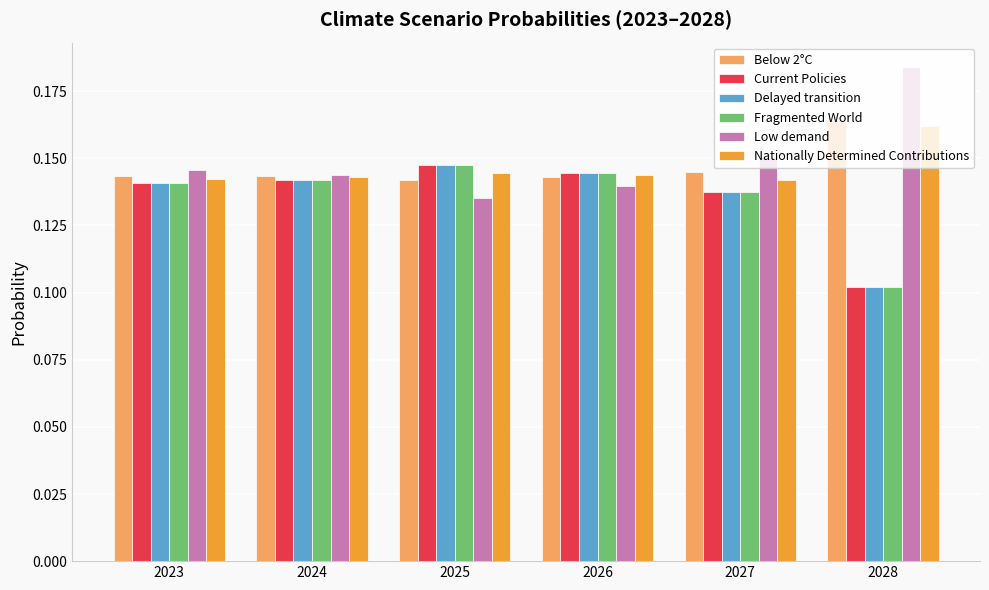

Where is Fragmented World nearest to the value 0?

2028